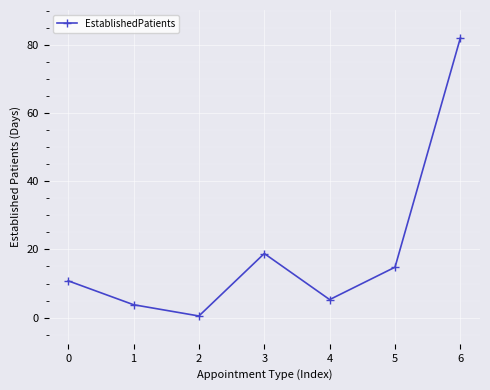

True or false: the data shows 17.6 at 0.

False